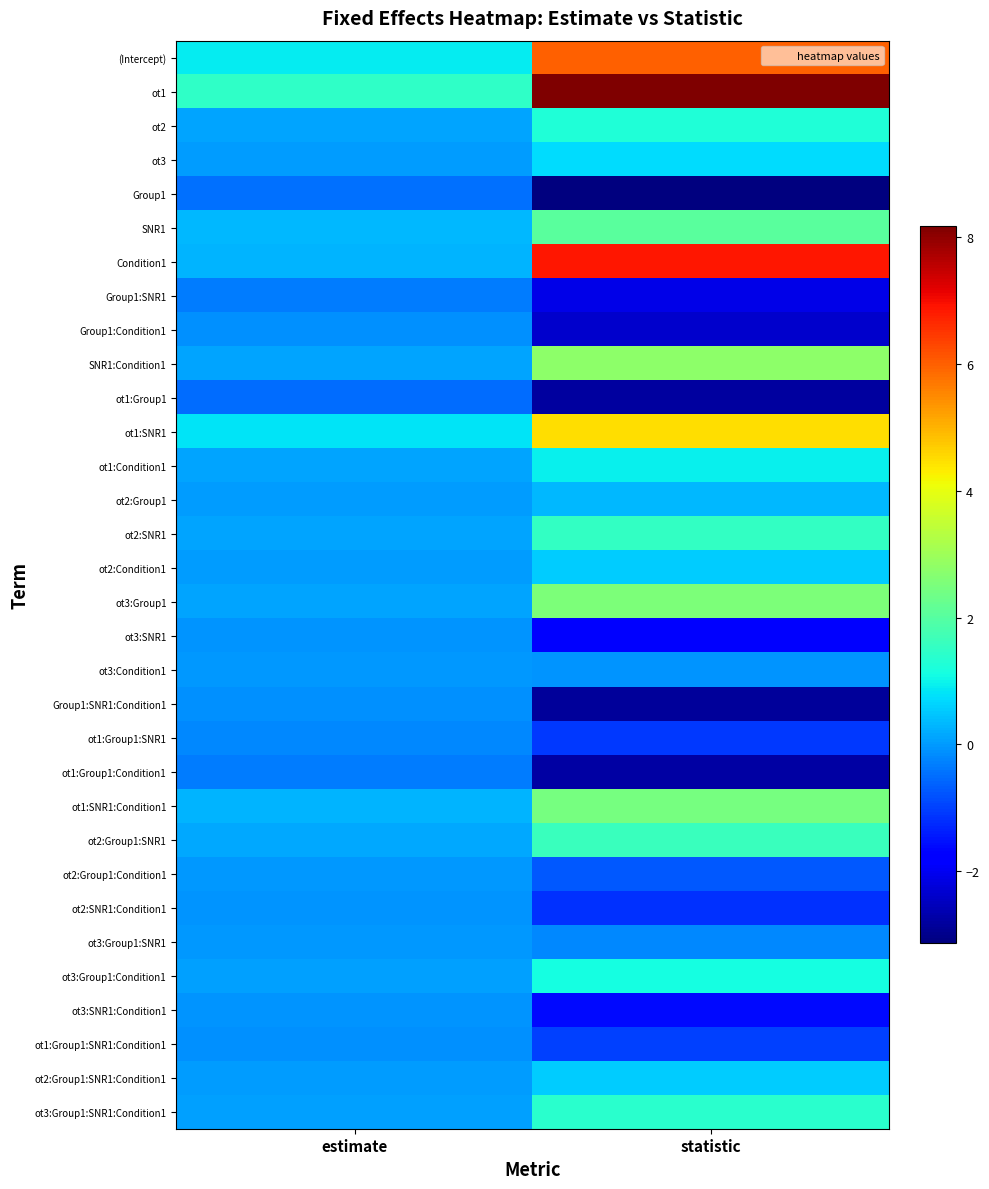

Reading right to left, list all the values displayed in this chart.

(Intercept): statistic=6.0	estimate=0.9
ot1: statistic=8.2	estimate=1.5
ot2: statistic=1.2	estimate=0.1
ot3: statistic=0.7	estimate=0.0
Group1: statistic=-3.1	estimate=-0.5
SNR1: statistic=2.0	estimate=0.3
Condition1: statistic=6.9	estimate=0.3
Group1:SNR1: statistic=-2.1	estimate=-0.3
Group1:Condition1: statistic=-2.3	estimate=-0.1
SNR1:Condition1: statistic=2.7	estimate=0.1
ot1:Group1: statistic=-2.8	estimate=-0.5
ot1:SNR1: statistic=4.5	estimate=0.8
ot1:Condition1: statistic=1.0	estimate=0.1
ot2:Group1: statistic=0.3	estimate=0.0
ot2:SNR1: statistic=1.5	estimate=0.1
ot2:Condition1: statistic=0.5	estimate=0.0
ot3:Group1: statistic=2.5	estimate=0.1
ot3:SNR1: statistic=-1.7	estimate=-0.1
ot3:Condition1: statistic=-0.1	estimate=-0.0
Group1:SNR1:Condition1: statistic=-2.8	estimate=-0.1
ot1:Group1:SNR1: statistic=-1.1	estimate=-0.2
ot1:Group1:Condition1: statistic=-2.8	estimate=-0.3
ot1:SNR1:Condition1: statistic=2.4	estimate=0.3
ot2:Group1:SNR1: statistic=1.6	estimate=0.1
ot2:Group1:Condition1: statistic=-0.7	estimate=-0.0
ot2:SNR1:Condition1: statistic=-1.2	estimate=-0.1
ot3:Group1:SNR1: statistic=-0.2	estimate=-0.0
ot3:Group1:Condition1: statistic=1.1	estimate=0.1
ot3:SNR1:Condition1: statistic=-1.6	estimate=-0.1
ot1:Group1:SNR1:Condition1: statistic=-1.0	estimate=-0.1
ot2:Group1:SNR1:Condition1: statistic=0.5	estimate=0.0
ot3:Group1:SNR1:Condition1: statistic=1.4	estimate=0.1